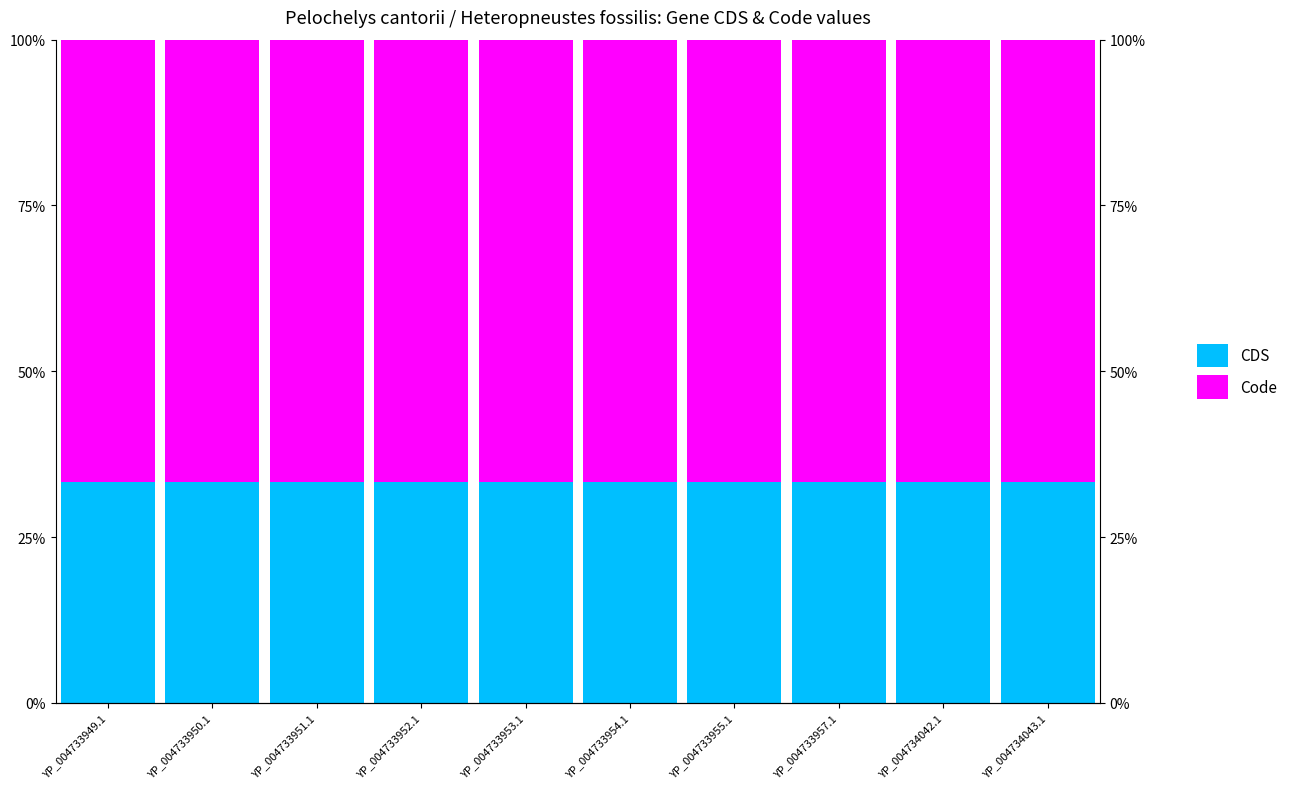

Reading left to right, what are all the values shown in this chart?

CDS: YP_004733949.1=0.3	YP_004733950.1=0.3	YP_004733951.1=0.3	YP_004733952.1=0.3	YP_004733953.1=0.3	YP_004733954.1=0.3	YP_004733955.1=0.3	YP_004733957.1=0.3	YP_004734042.1=0.3	YP_004734043.1=0.3
Code: YP_004733949.1=0.7	YP_004733950.1=0.7	YP_004733951.1=0.7	YP_004733952.1=0.7	YP_004733953.1=0.7	YP_004733954.1=0.7	YP_004733955.1=0.7	YP_004733957.1=0.7	YP_004734042.1=0.7	YP_004734043.1=0.7